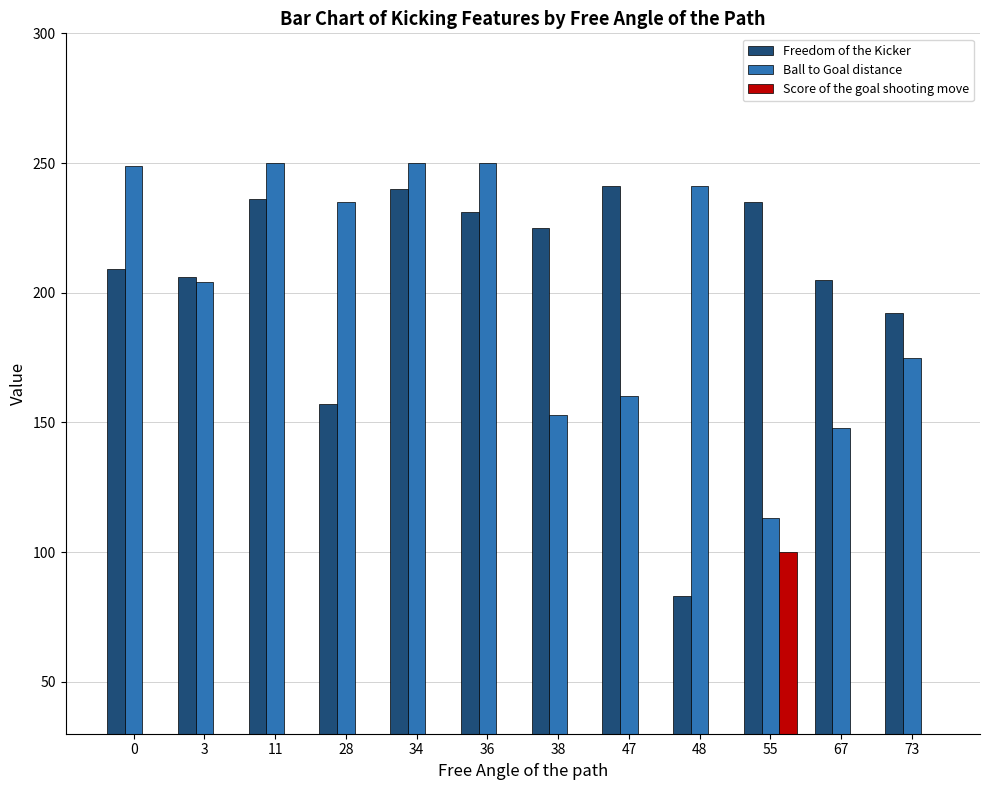

Are the bars horizontal?

No